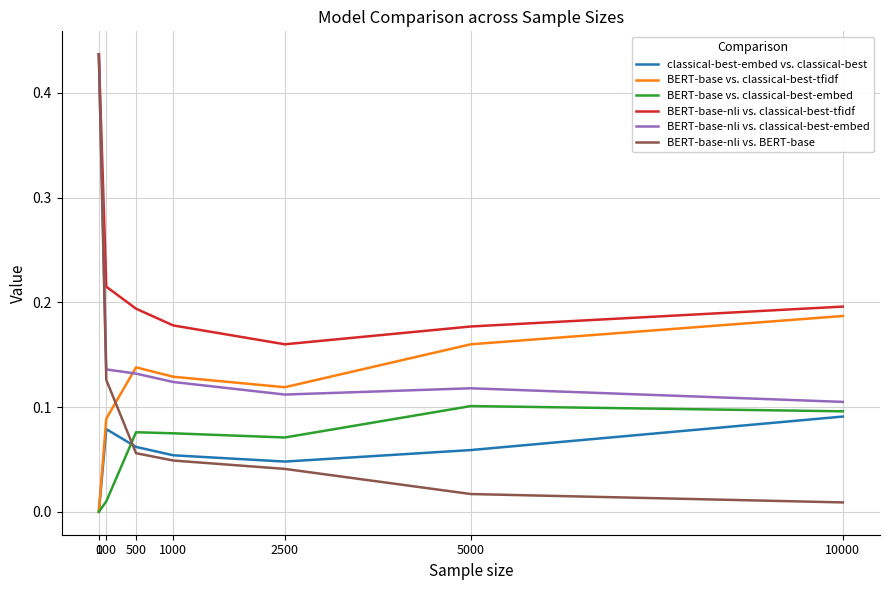

Which series has the widest spread of values?

BERT-base-nli vs. BERT-base